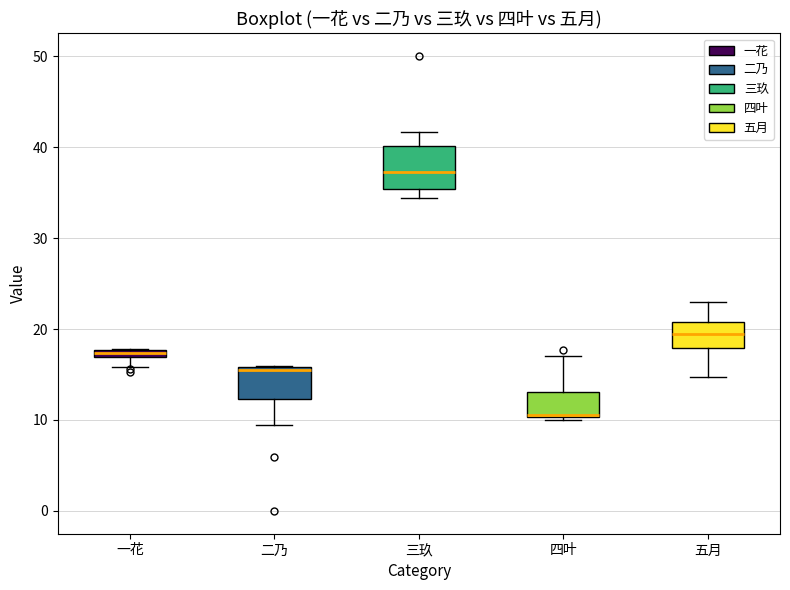

Comparing the boxes themselves (not the whiskers), which one is the tallest?

三玖